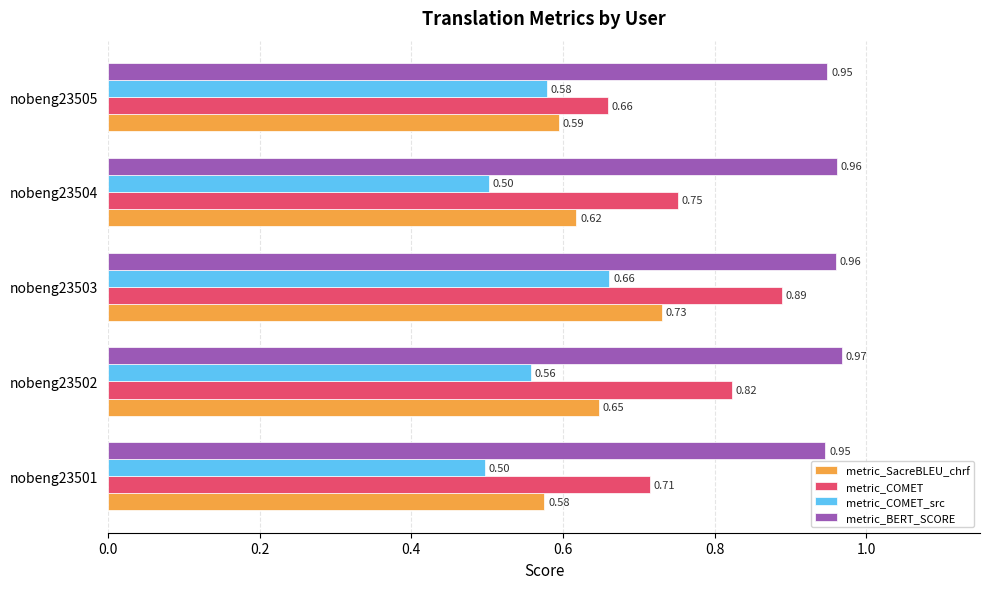

How many series are shown in this chart?

4